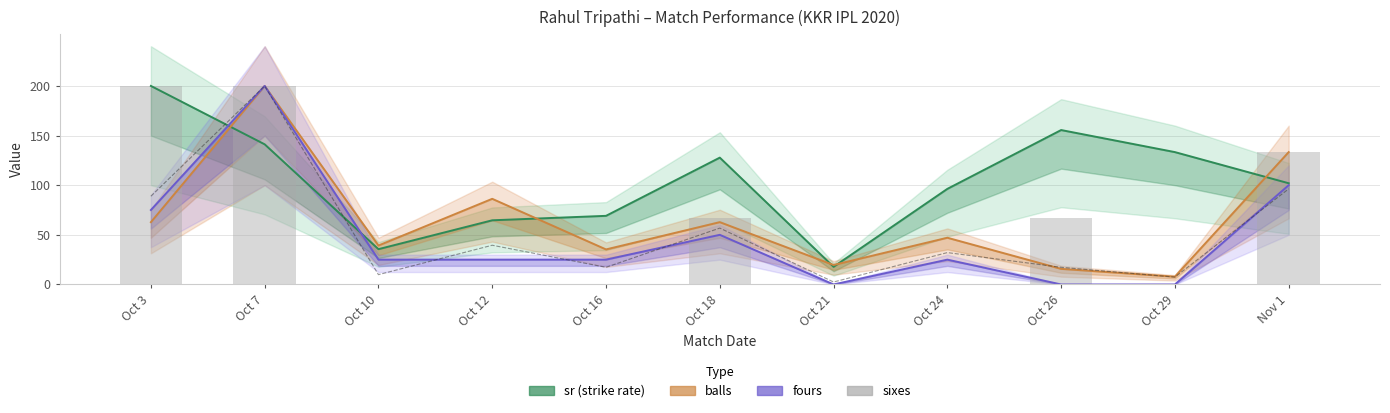

What is the difference between the maximum and minimum values?

200.0